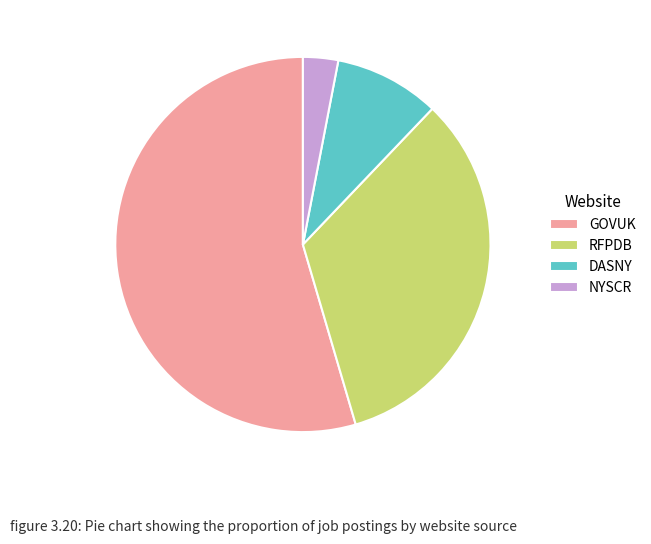

Between DASNY and GOVUK, which is larger?

GOVUK